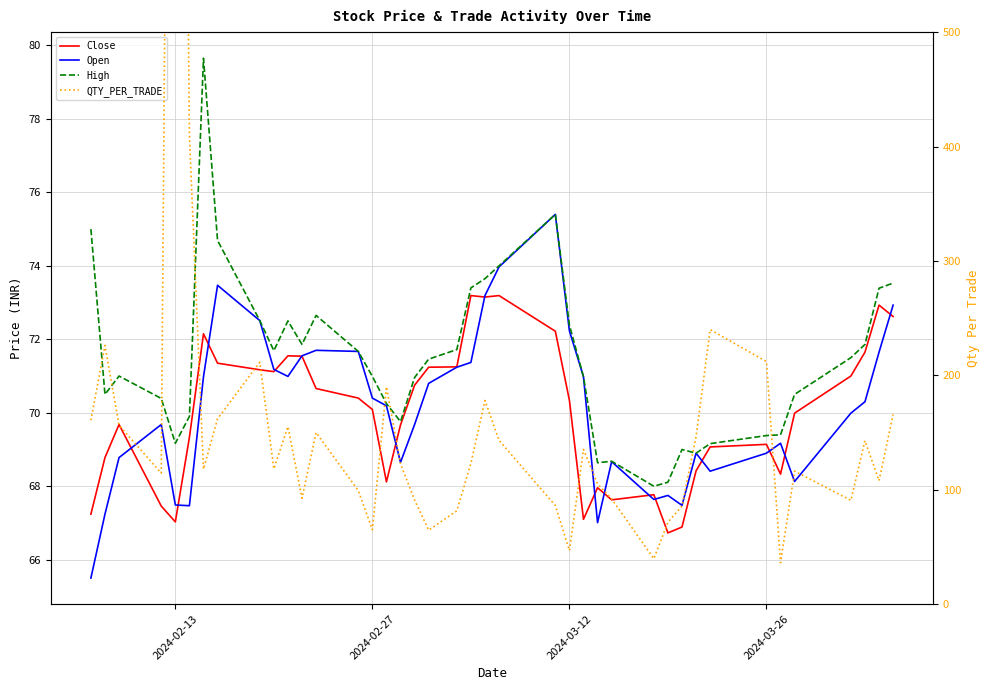

True or false: High has more than 0 points higher than both neighbors.

True